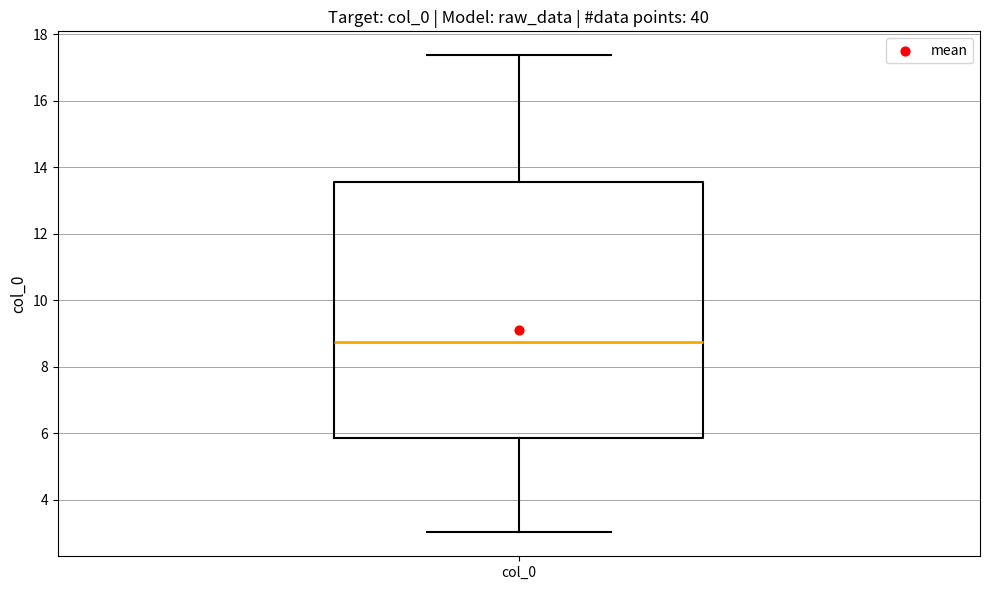

Where is the upper edge of the box for col_0 on the y-axis? The values are not printed on the chart, so give them approximately, as read against the axis.

13.6